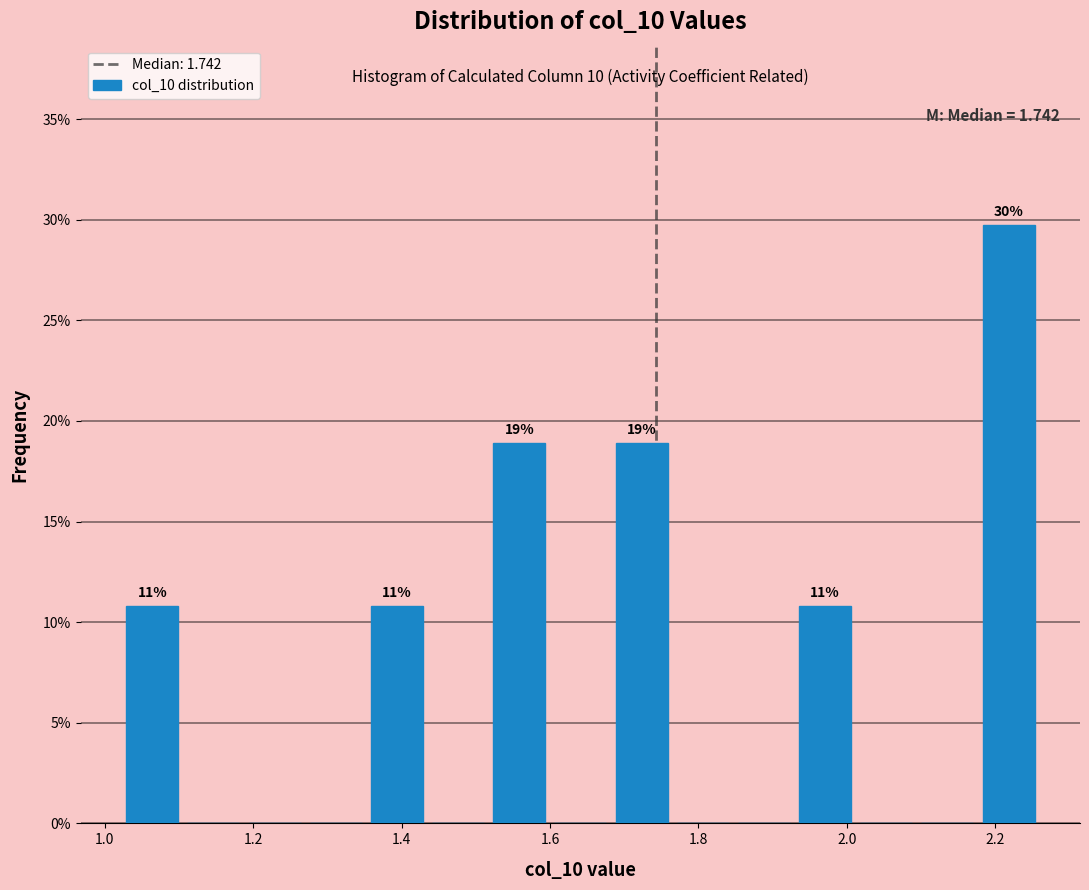

Which range on the x-axis has the tallest bar?

2.18 to 2.26